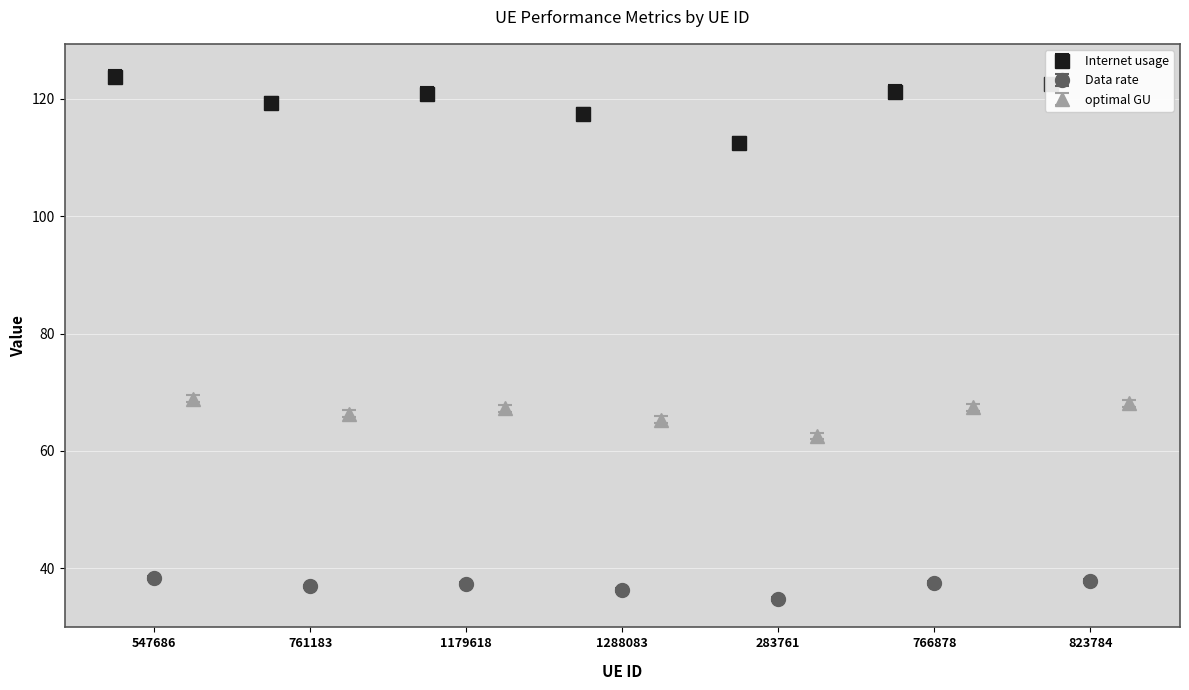

In Internet usage, how many points are higher than both neighbors (excluding endpoints)?

1